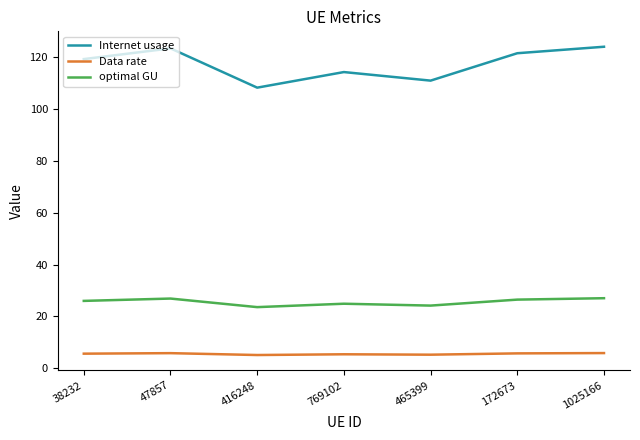

Which series has the largest range (max minus min)?

Internet usage